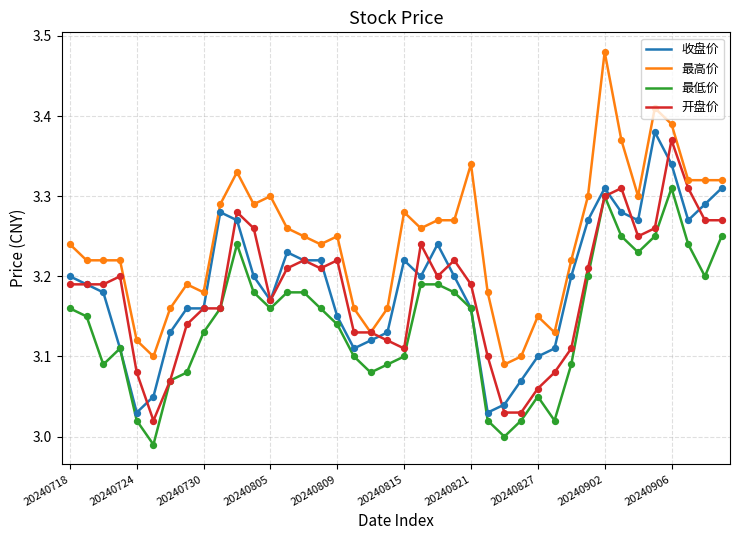

What are all the series names shown in the legend?

收盘价, 最高价, 最低价, 开盘价